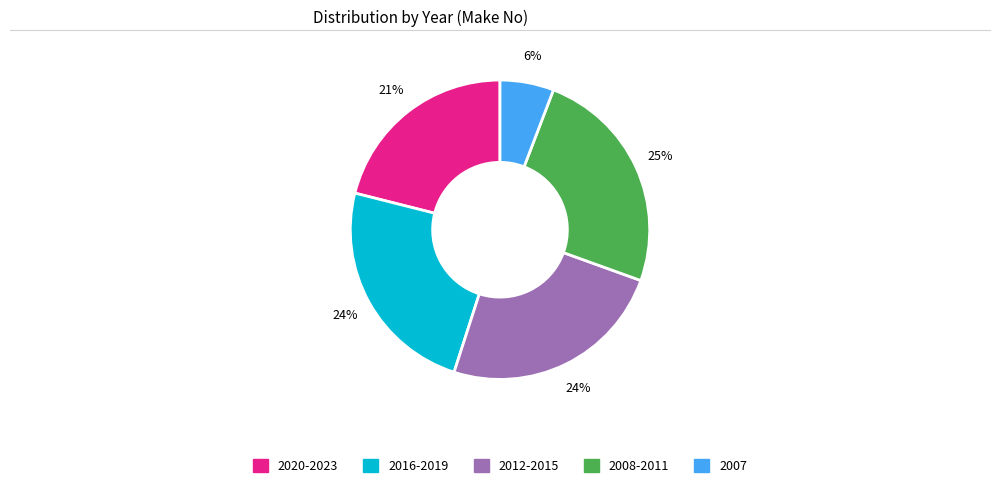

To the nearest percent, what is the average slice percentage?

20%